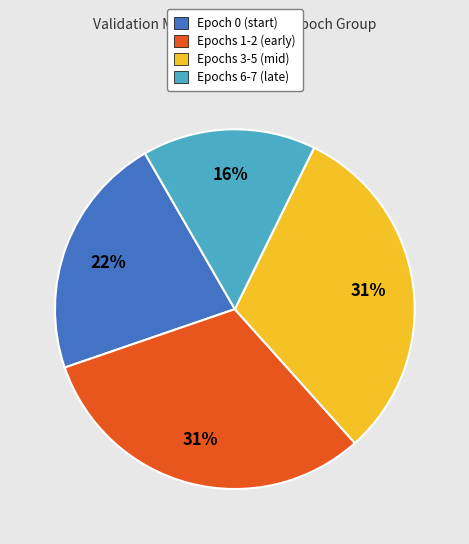

What percentage is the Epoch 0 (start) slice, to the nearest percent?

22%